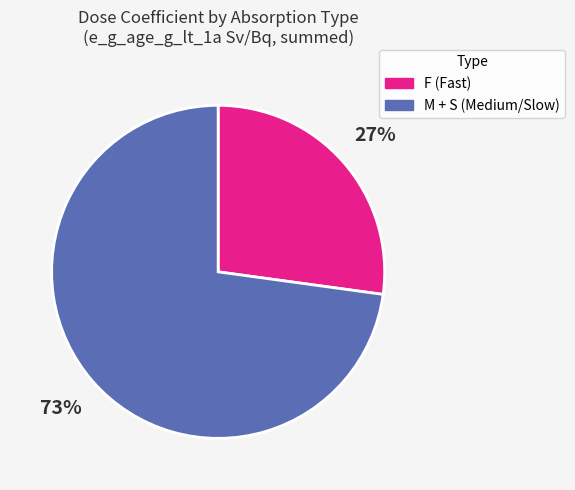

To the nearest percent, what is the difference between the largest and smallest slice percentages?

46%